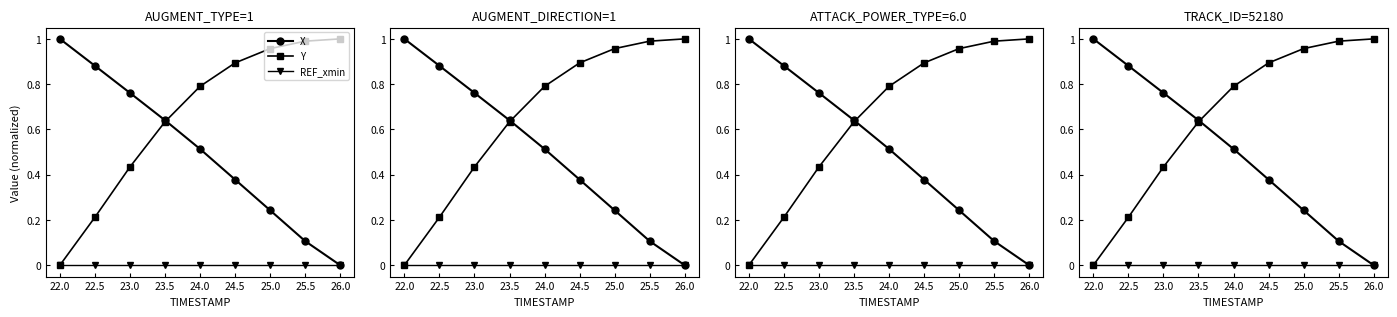

What is the sum of the X values at 26.0 and 24.5?

0.4